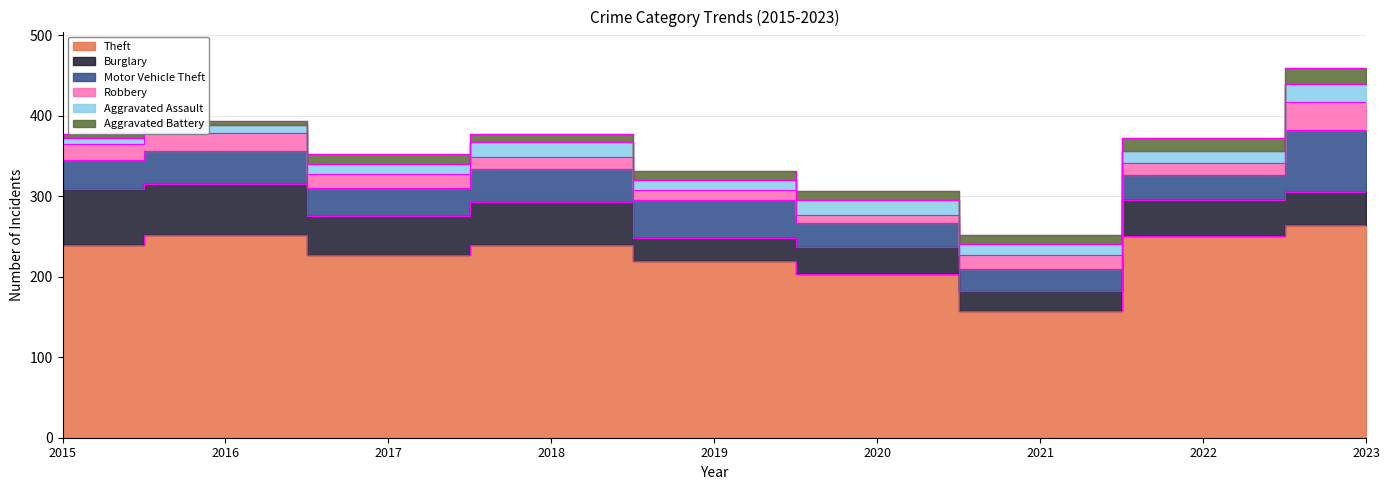

Reading left to right, extract all data points from this chart.

Theft: 239	252	227	239	220	203	158	251	264
Burglary: 70	64	48	54	28	34	25	45	41
Motor Vehicle Theft: 36	41	35	41	47	30	27	30	77
Robbery: 20	22	18	15	13	10	17	16	35
Aggravated Assault: 7	10	12	19	12	19	14	14	23
Aggravated Battery: 6	5	13	10	11	11	11	16	19